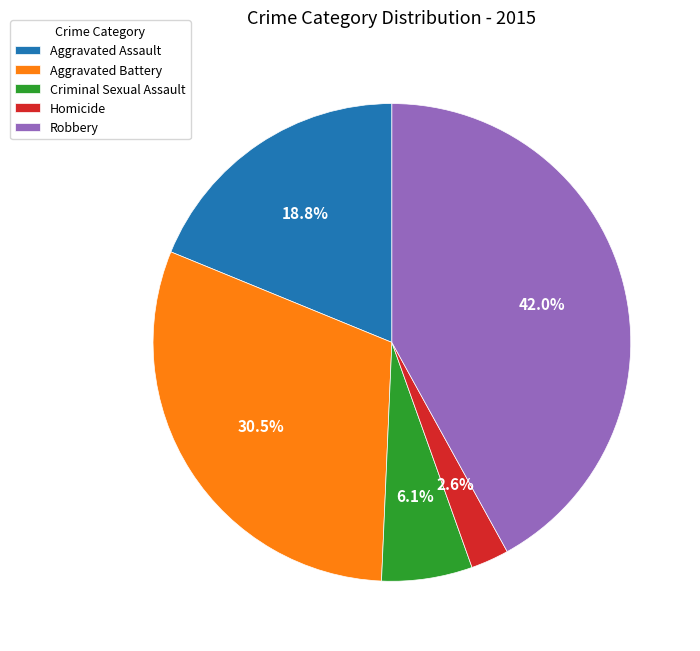

Which category has the biggest portion of the pie?

Robbery